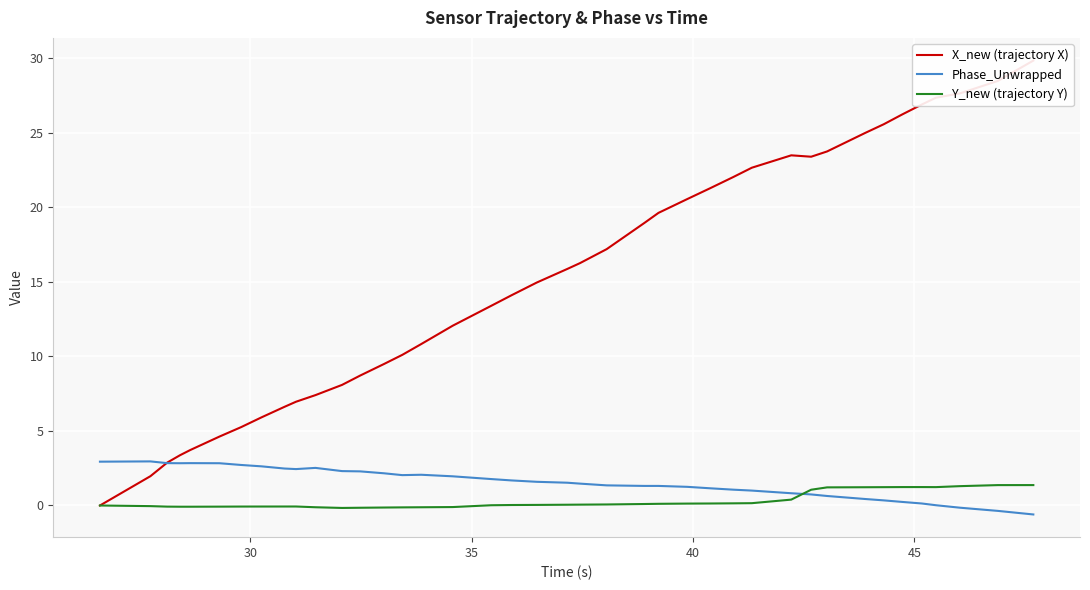

How many values in the Phase_Unwrapped series exceed 1?

29